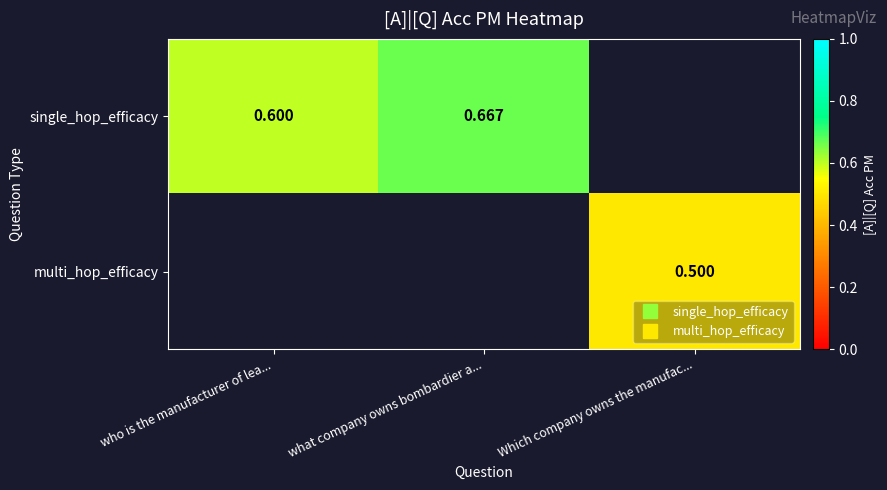

Read the single_hop_efficacy value at who is the manufacturer of lea....

0.6